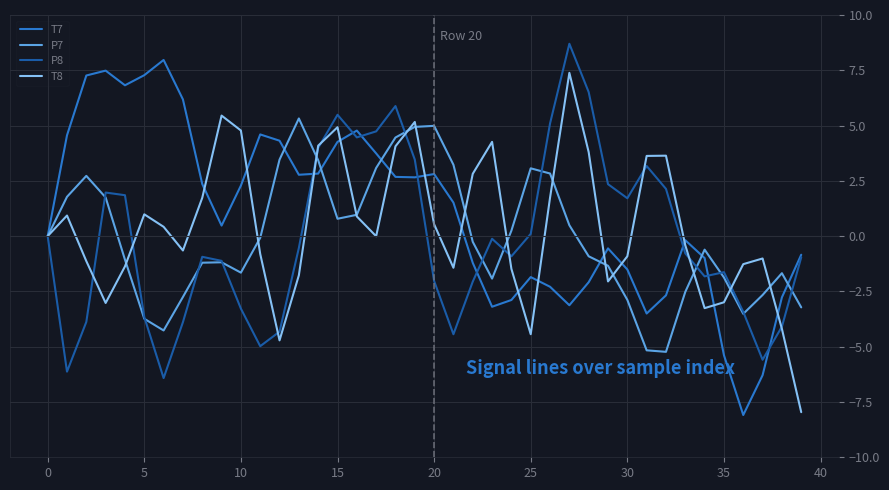

What is the maximum value for P7?

5.3